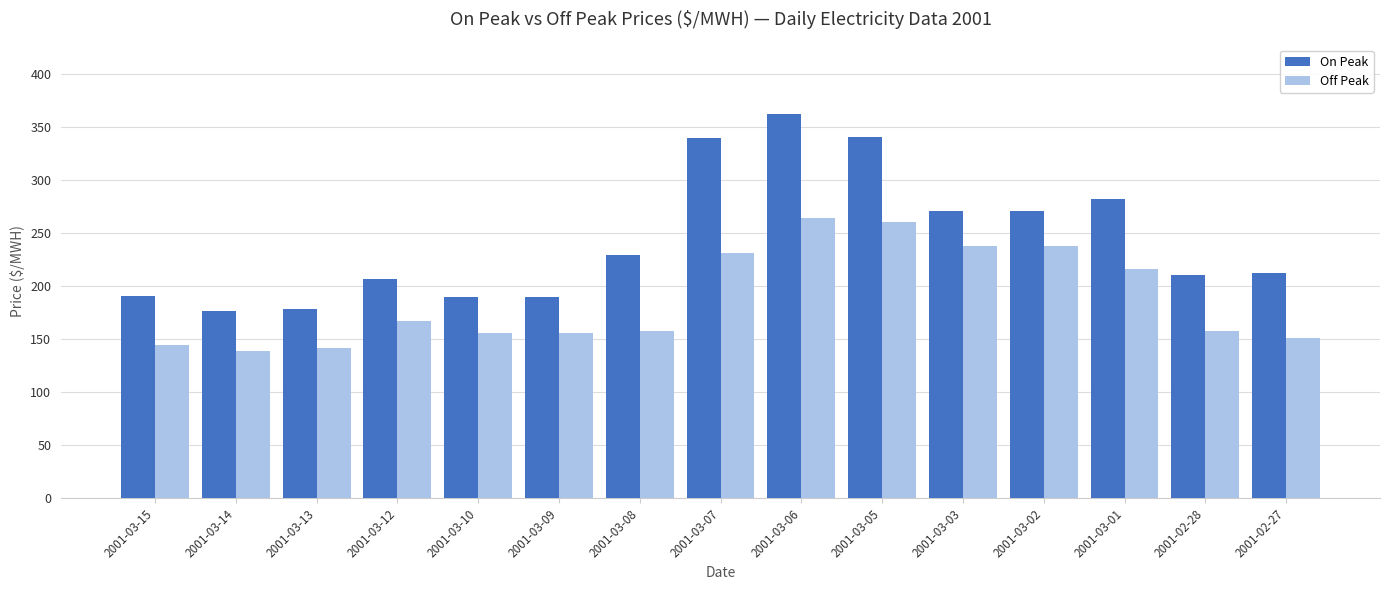

How many series are shown in this chart?

2